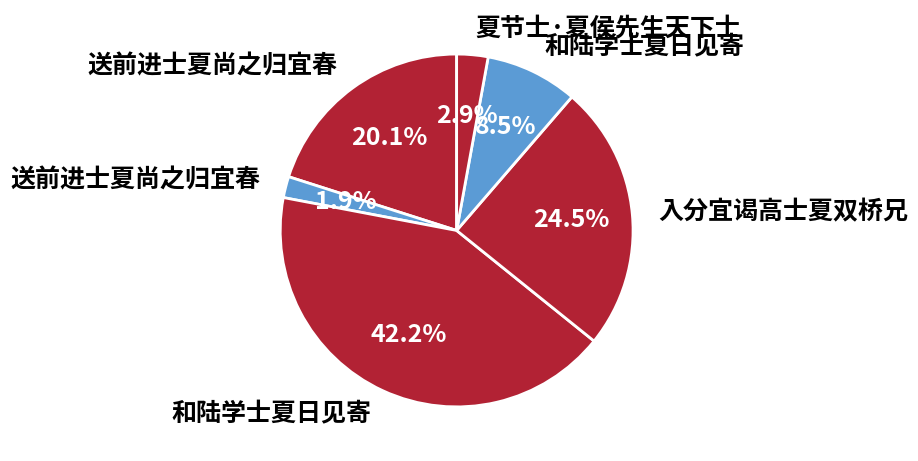

How many slices are in this pie chart?

6